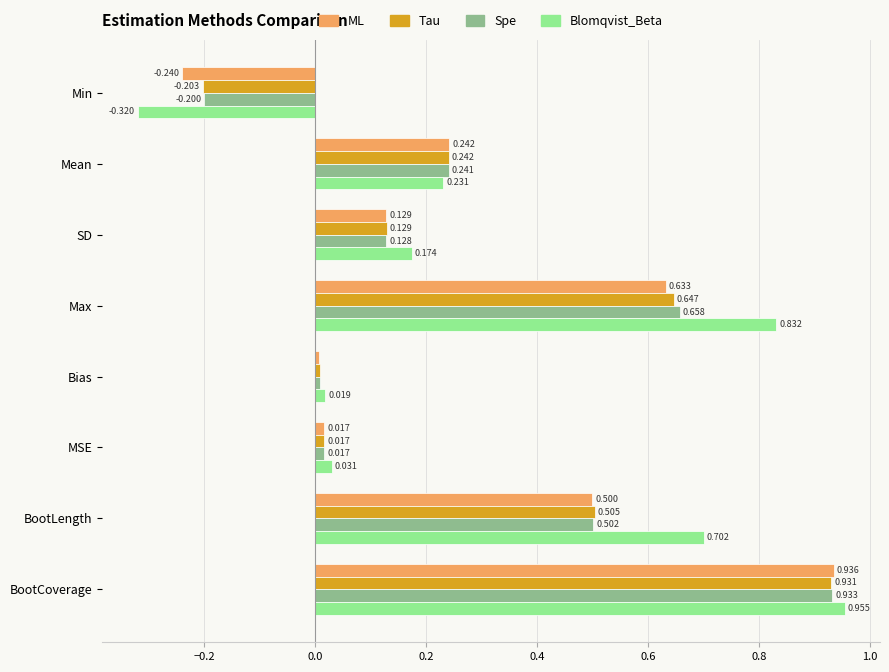

List the series in order of their peak value, lowest first.

Tau, Spe, ML, Blomqvist_Beta